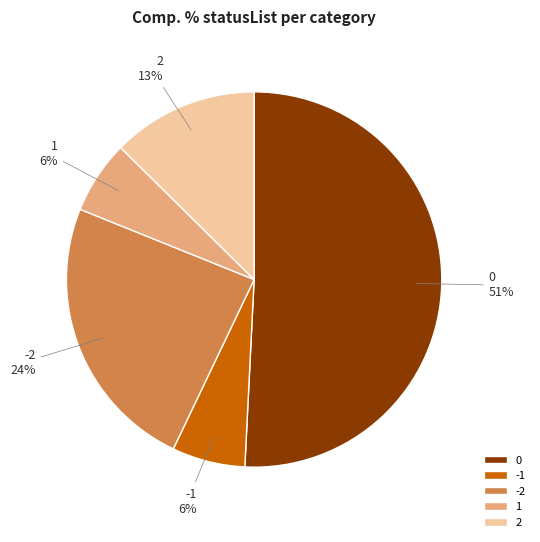

Approximately how many times larger is the value at 1 compared to -1?

1.0